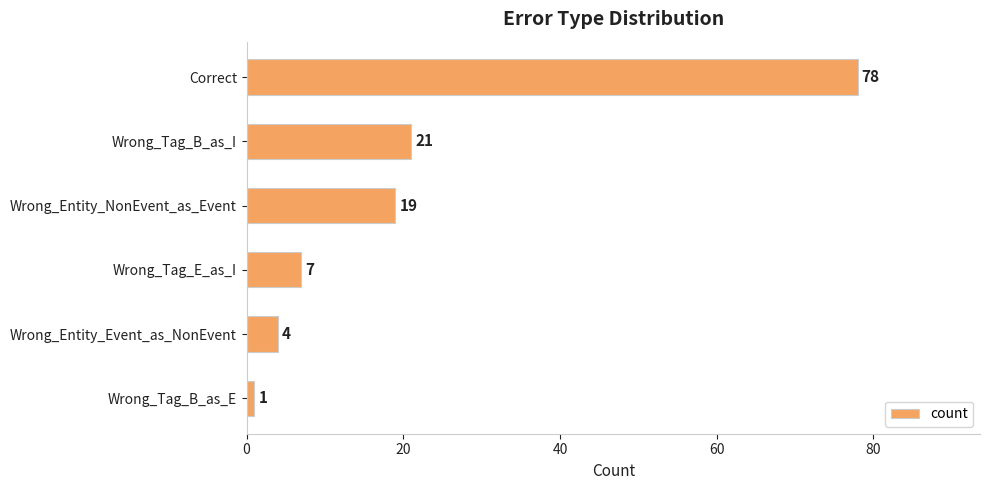

True or false: the data shows 1 at Wrong_Entity_Event_as_NonEvent.

False